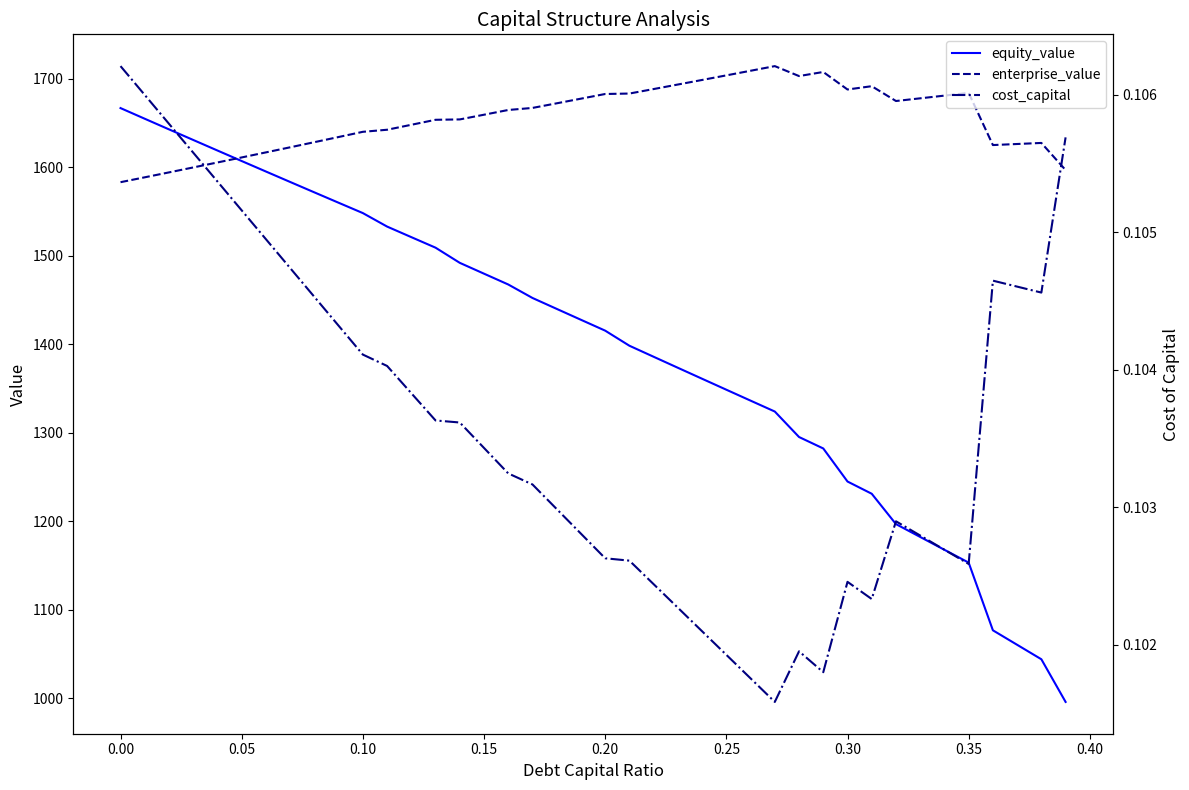

What is the lowest value of the enterprise_value series?

1583.0